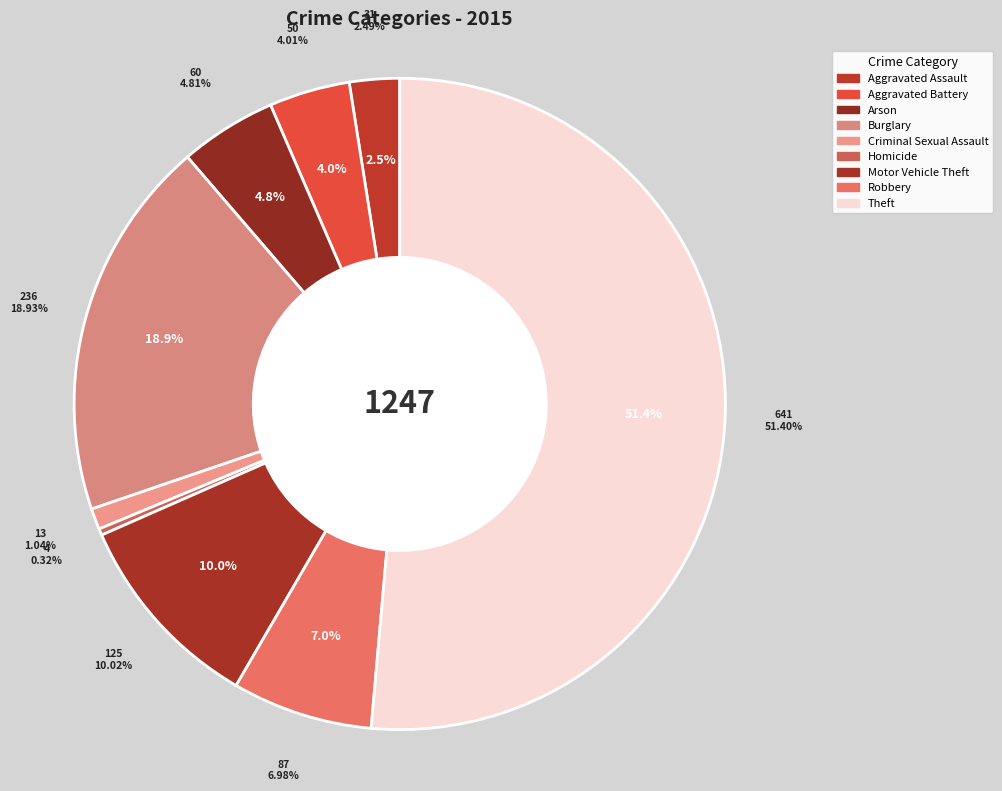

Which has a higher value, Motor Vehicle Theft or Arson?

Motor Vehicle Theft